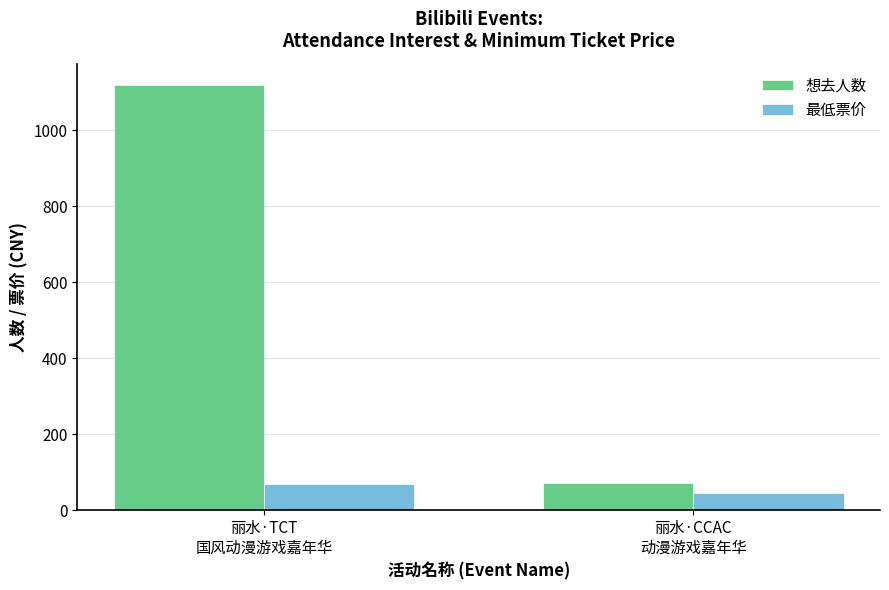

What is the value of the 最低票价 bar at the 1st from the left?

68